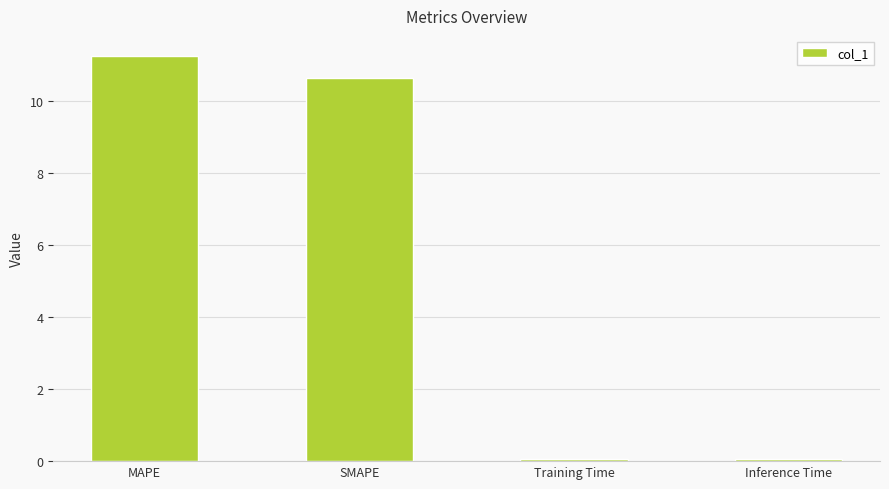

Count the number of values greater than 10.

2